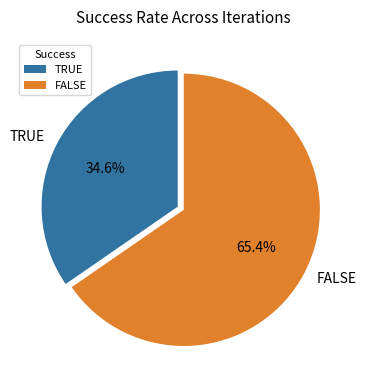

Which category has the biggest portion of the pie?

FALSE